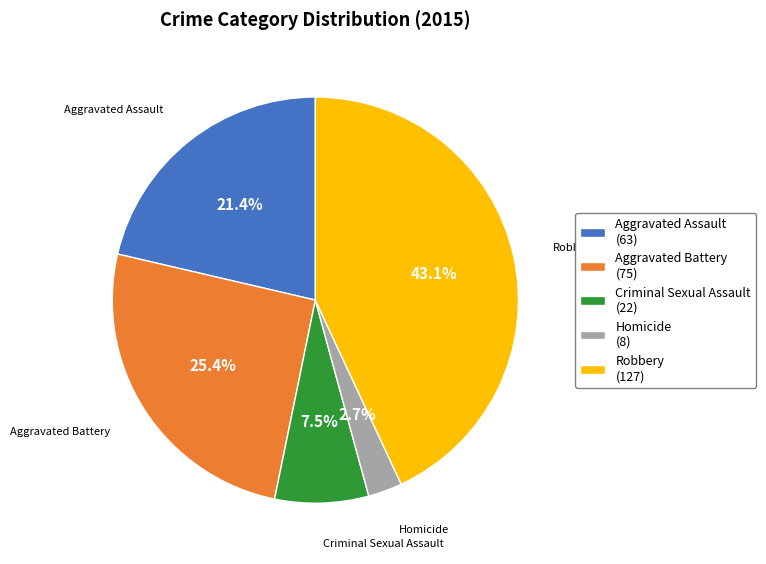

Which category has the biggest portion of the pie?

Robbery